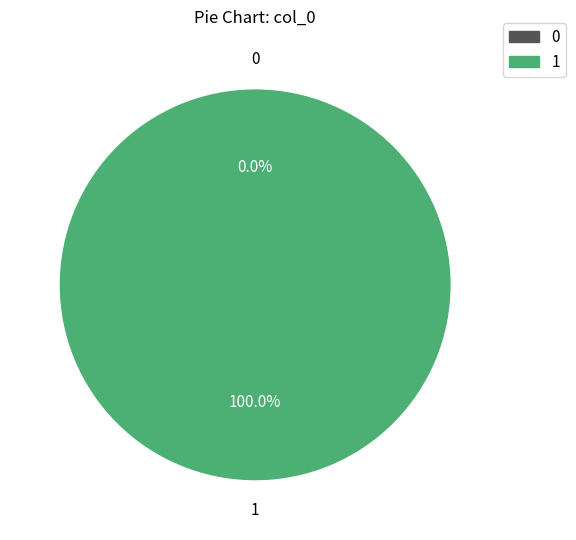

Rank the categories by value from lowest to highest.

0, 1